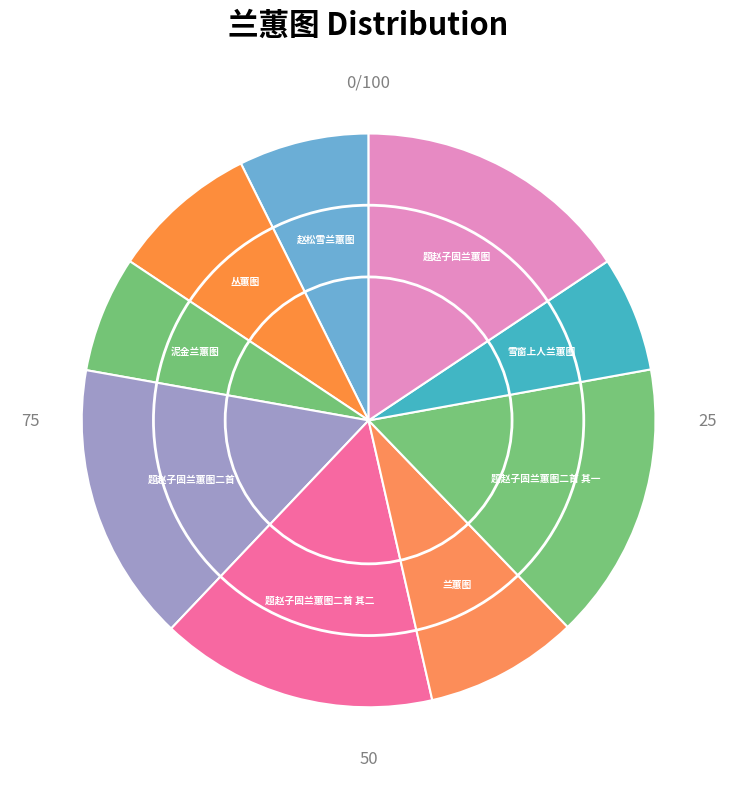

How many slices are in this pie chart?

9